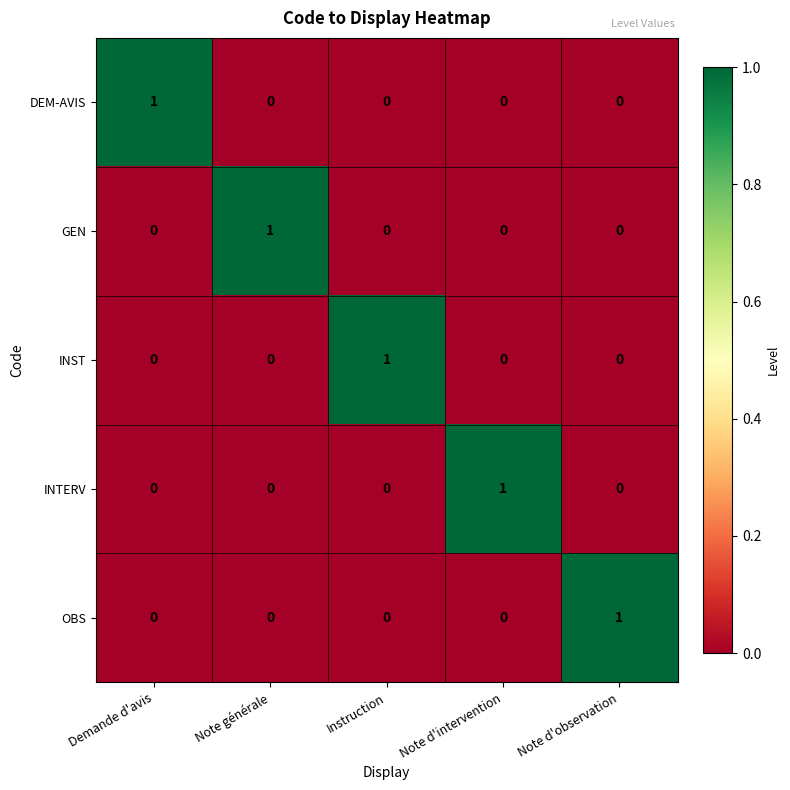

Reading left to right, what are all the values shown in this chart?

DEM-AVIS: Demande d'avis=1	Note générale=0	Instruction=0	Note d'intervention=0	Note d'observation=0
GEN: Demande d'avis=0	Note générale=1	Instruction=0	Note d'intervention=0	Note d'observation=0
INST: Demande d'avis=0	Note générale=0	Instruction=1	Note d'intervention=0	Note d'observation=0
INTERV: Demande d'avis=0	Note générale=0	Instruction=0	Note d'intervention=1	Note d'observation=0
OBS: Demande d'avis=0	Note générale=0	Instruction=0	Note d'intervention=0	Note d'observation=1